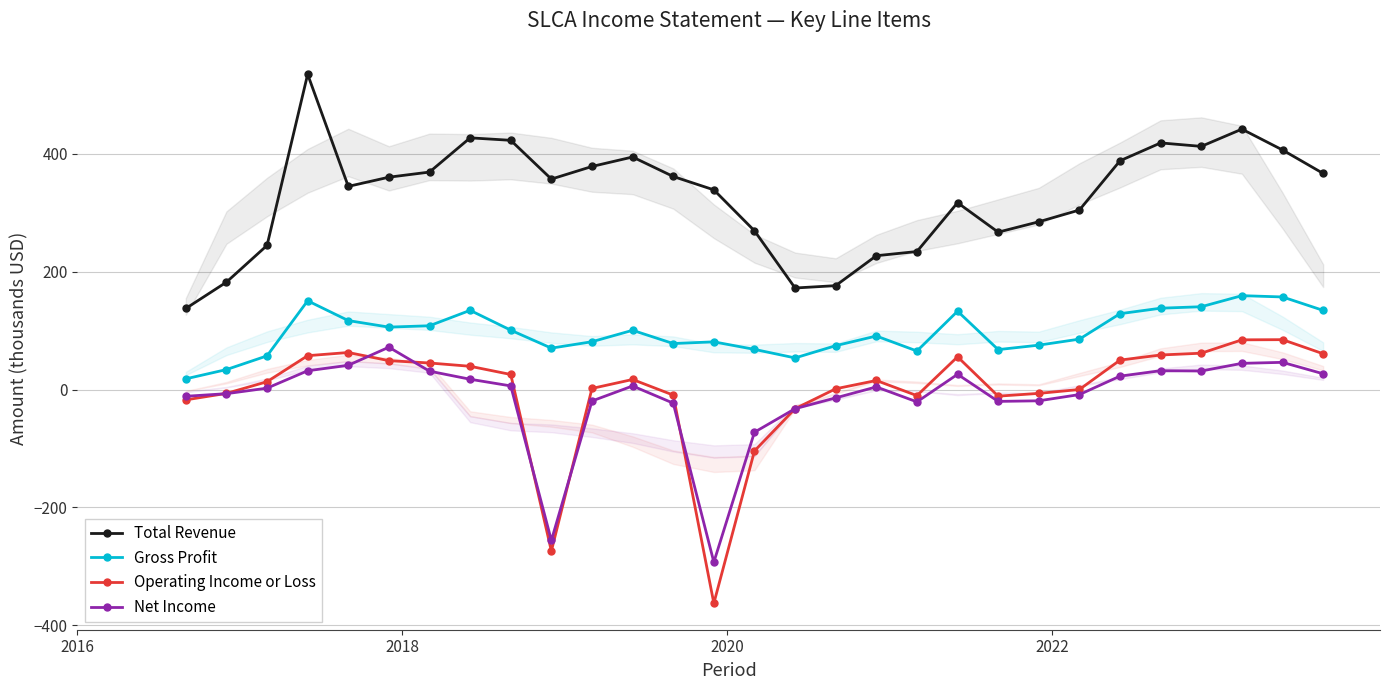

How many interior local peaks does the Net Income series have?

6